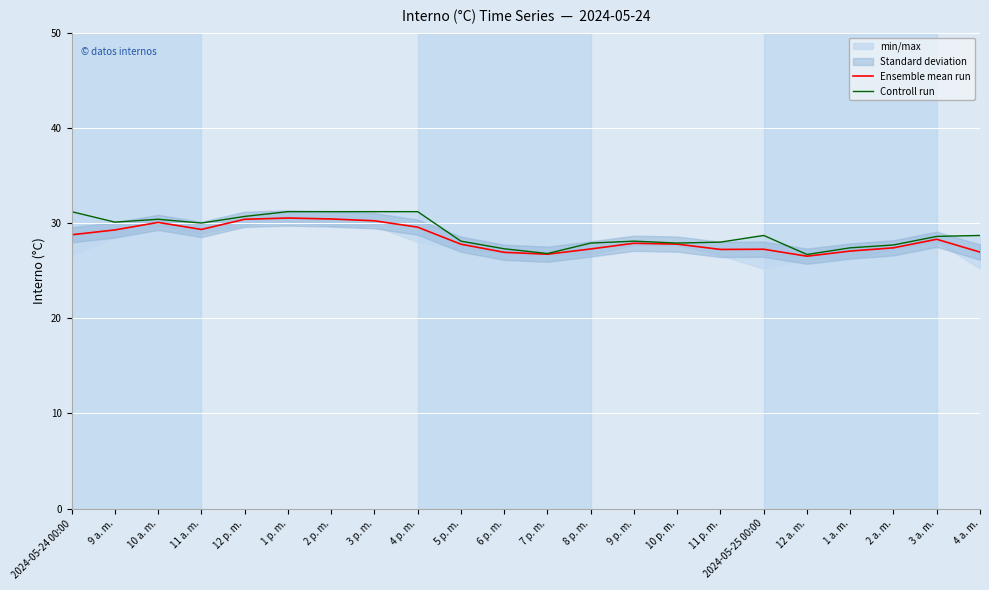

What is the greatest value displayed?

31.2